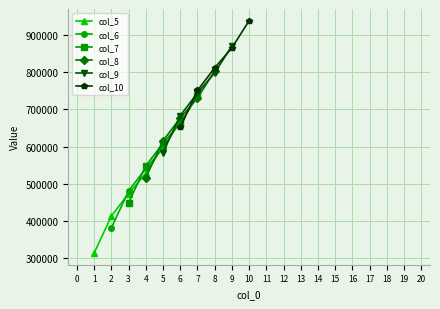

What is the value of the col_10 point at the 5th from the left?

938723.8